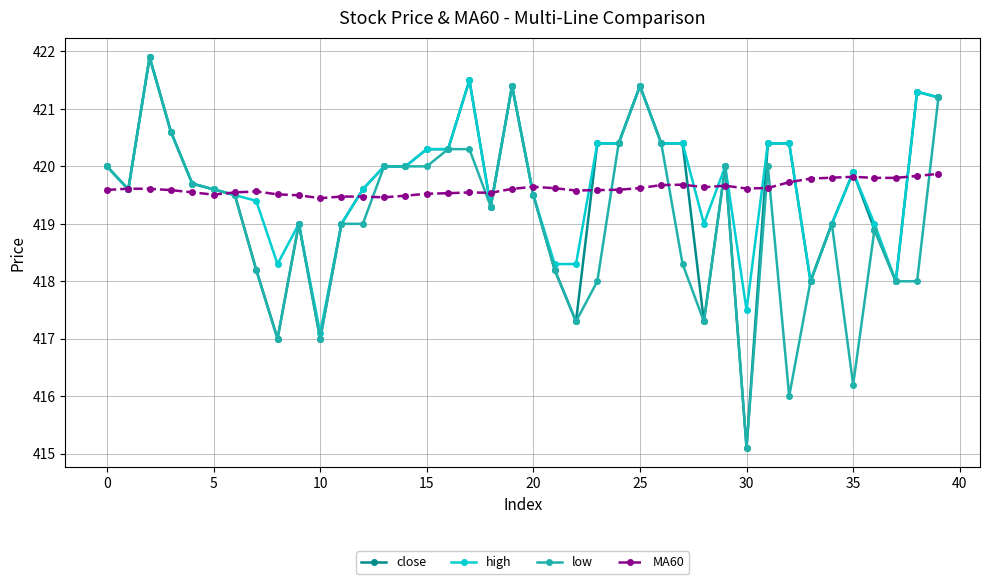

At how many categories does at least one series exceed 421?

6